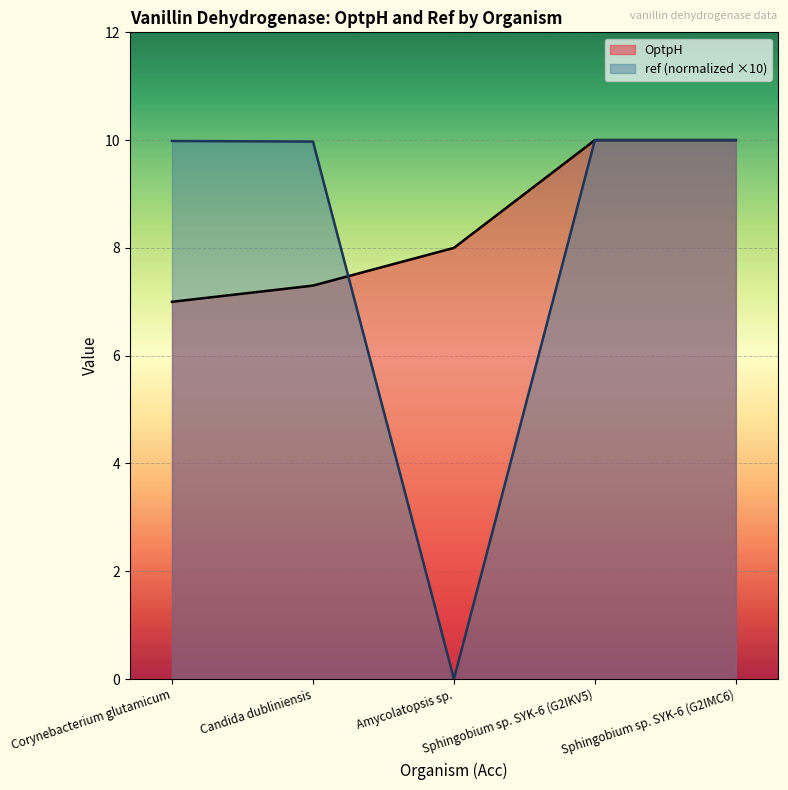

Reading left to right, transcribe all the data shown in this chart.

OptpH: Corynebacterium glutamicum=7.0	Candida dubliniensis=7.3	Amycolatopsis sp.=8.0	Sphingobium sp. SYK-6 (G2IKV5)=10.0	Sphingobium sp. SYK-6 (G2IMC6)=10.0
ref (normalized ×10): Corynebacterium glutamicum=10.0	Candida dubliniensis=10.0	Amycolatopsis sp.=0.0	Sphingobium sp. SYK-6 (G2IKV5)=10.0	Sphingobium sp. SYK-6 (G2IMC6)=10.0